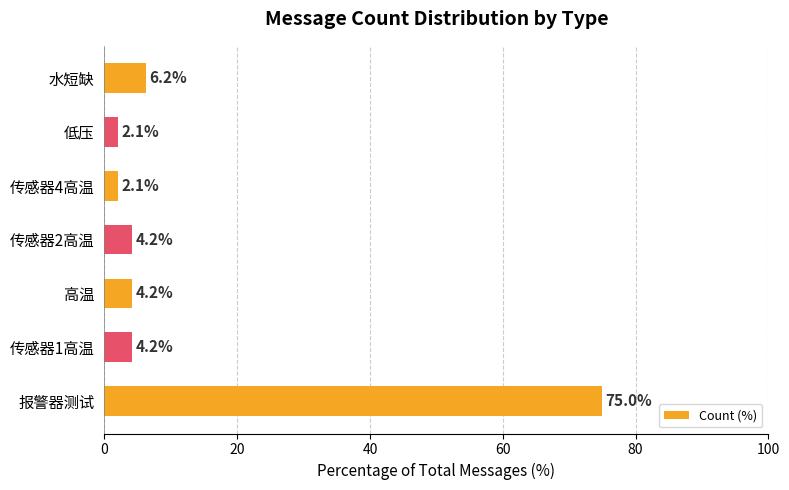

Where is the data nearest to the value 38?

水短缺